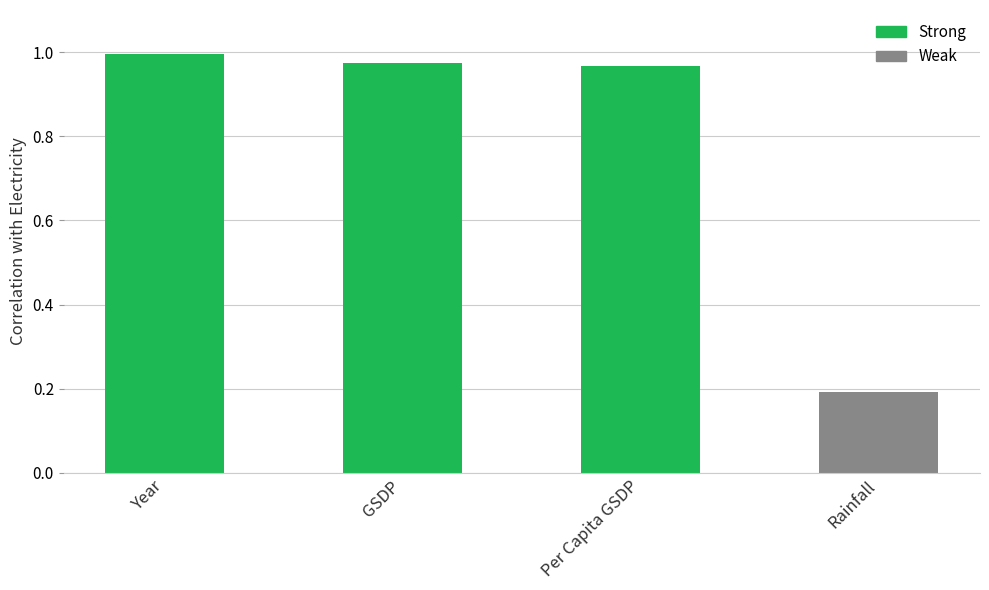

The chart shows a value of 1.4 at Year. True or false?

False